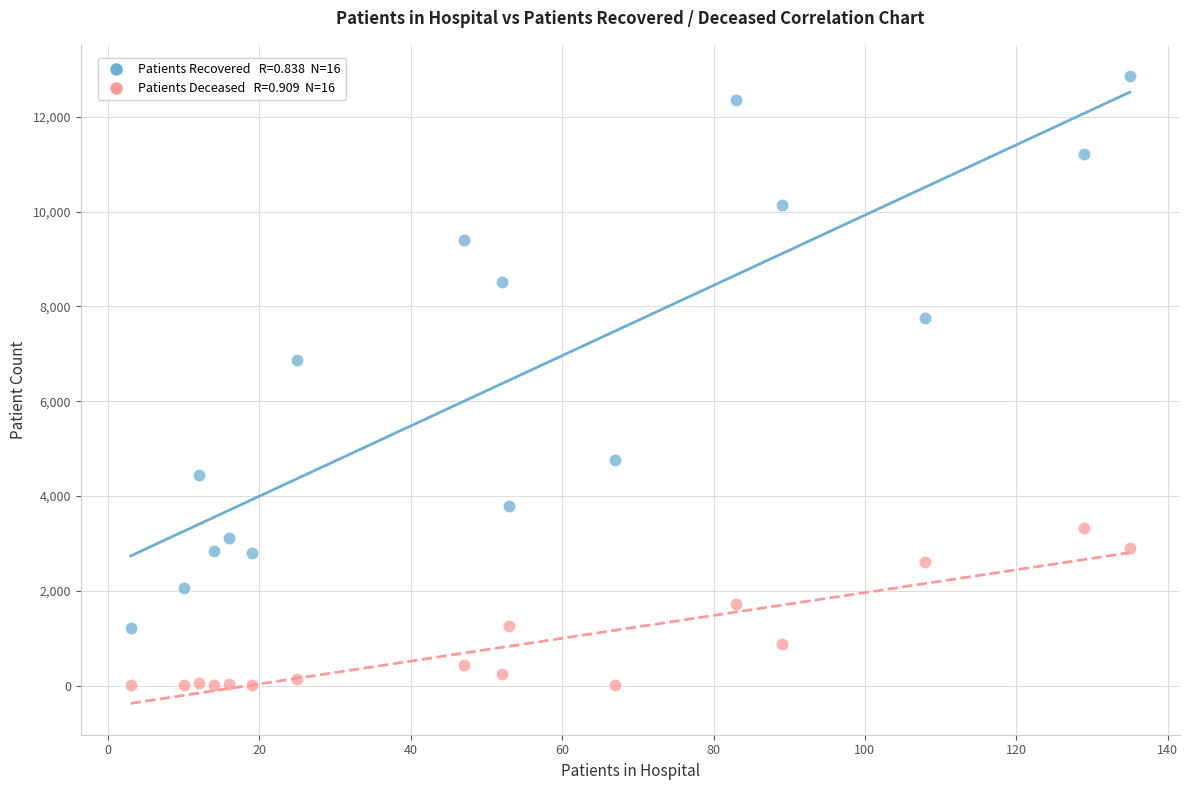

Across all series, what Y value is closest to 6430?

6871